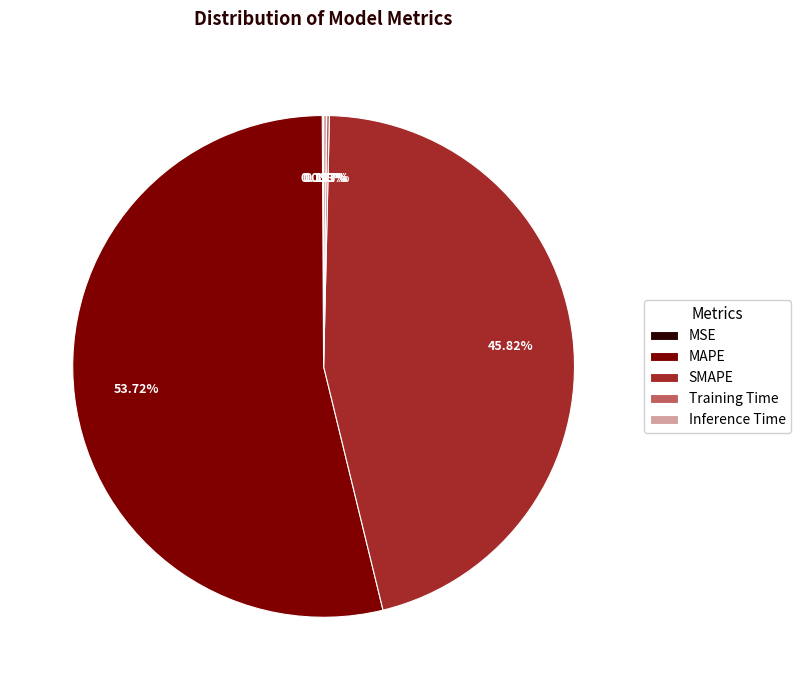

What percentage is the SMAPE slice, to the nearest percent?

46%